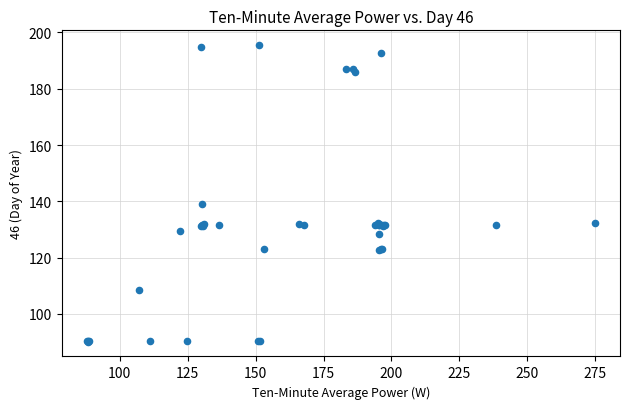

What Y value in the scatter plot is closest to 142?

138.9